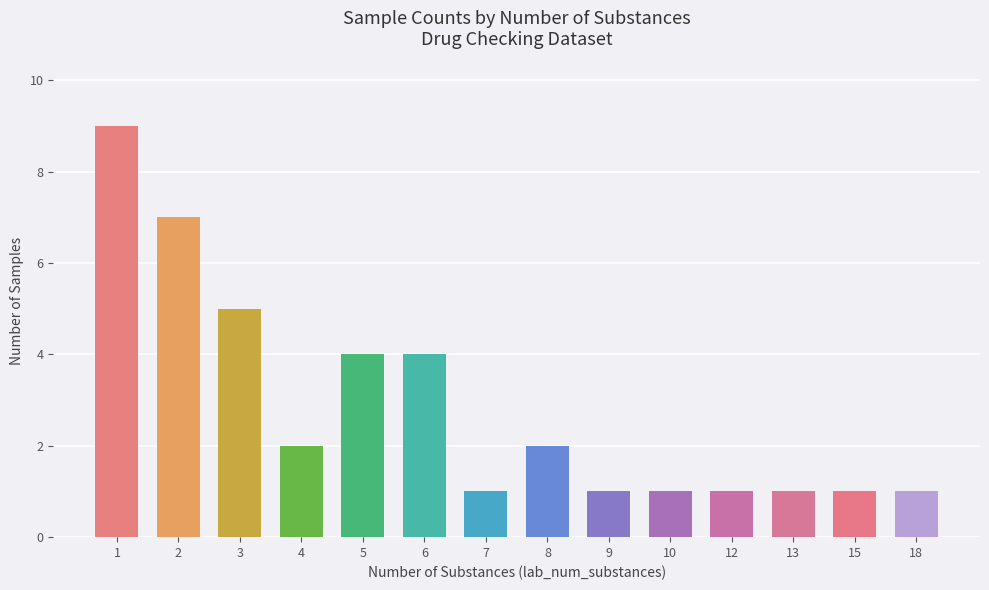

Which category has the highest value across all series?

1